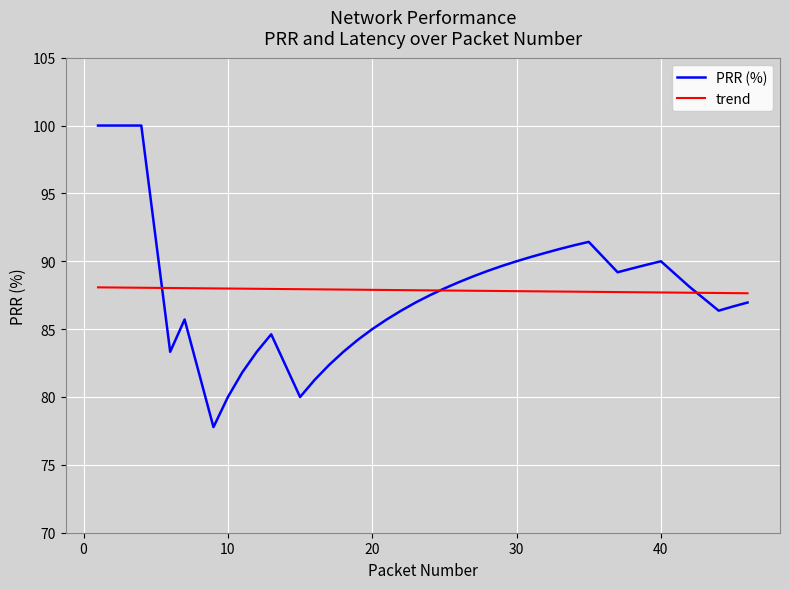

At which category does the data reach its first local valley?

6